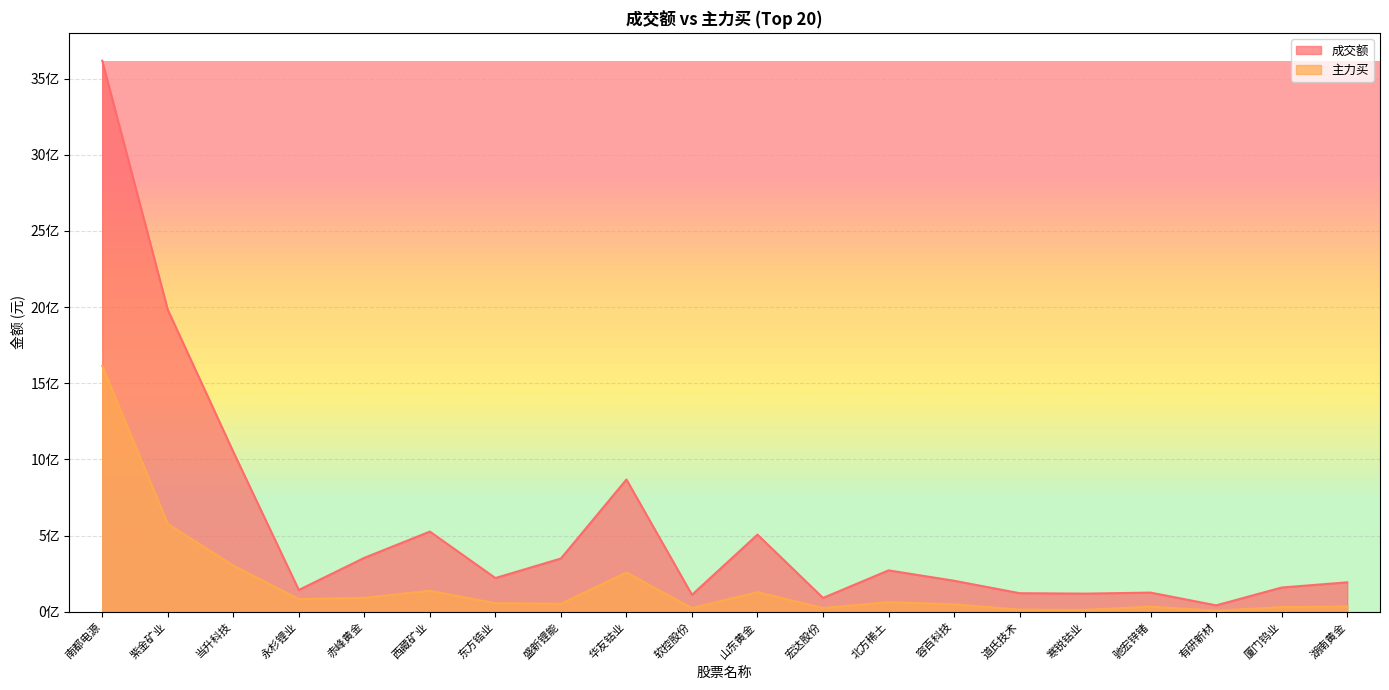

True or false: 成交额 and 主力买 intersect in this chart.

False